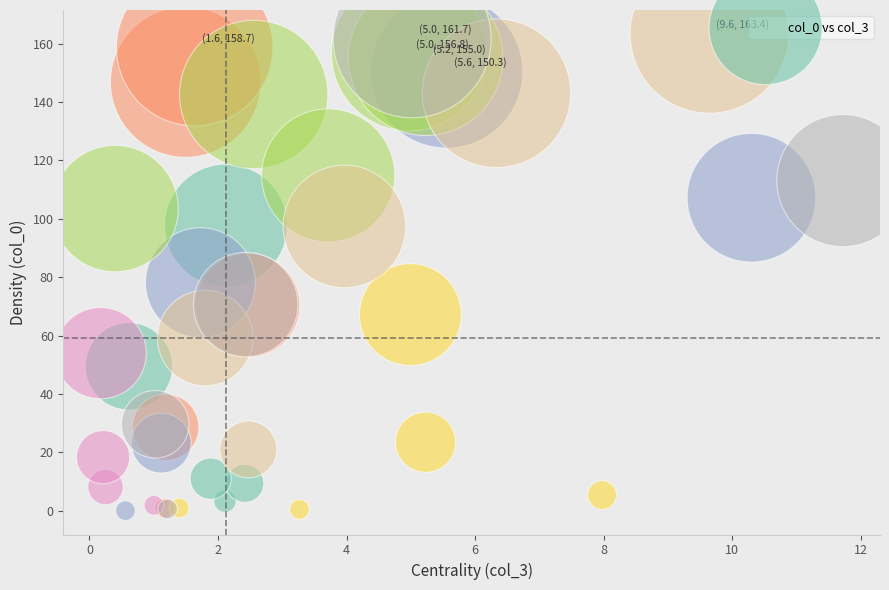

What Y value in the scatter plot is closest to 81?

78.1